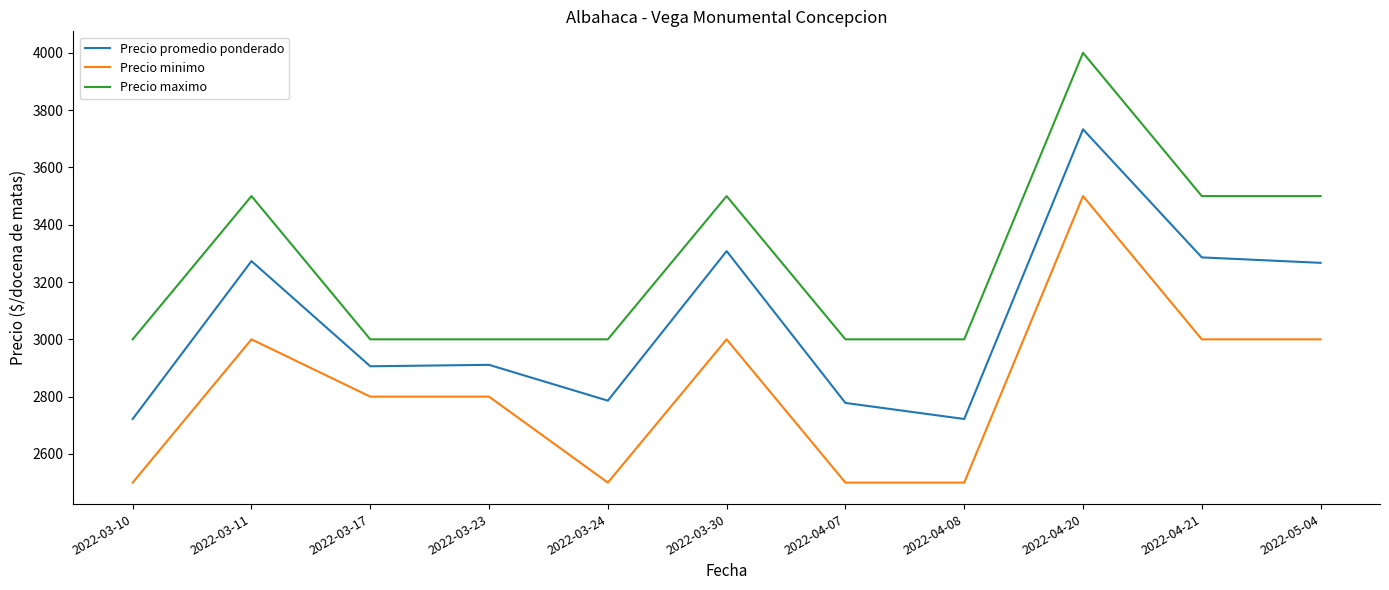

At which category does Precio maximo reach its first local peak?

2022-03-11